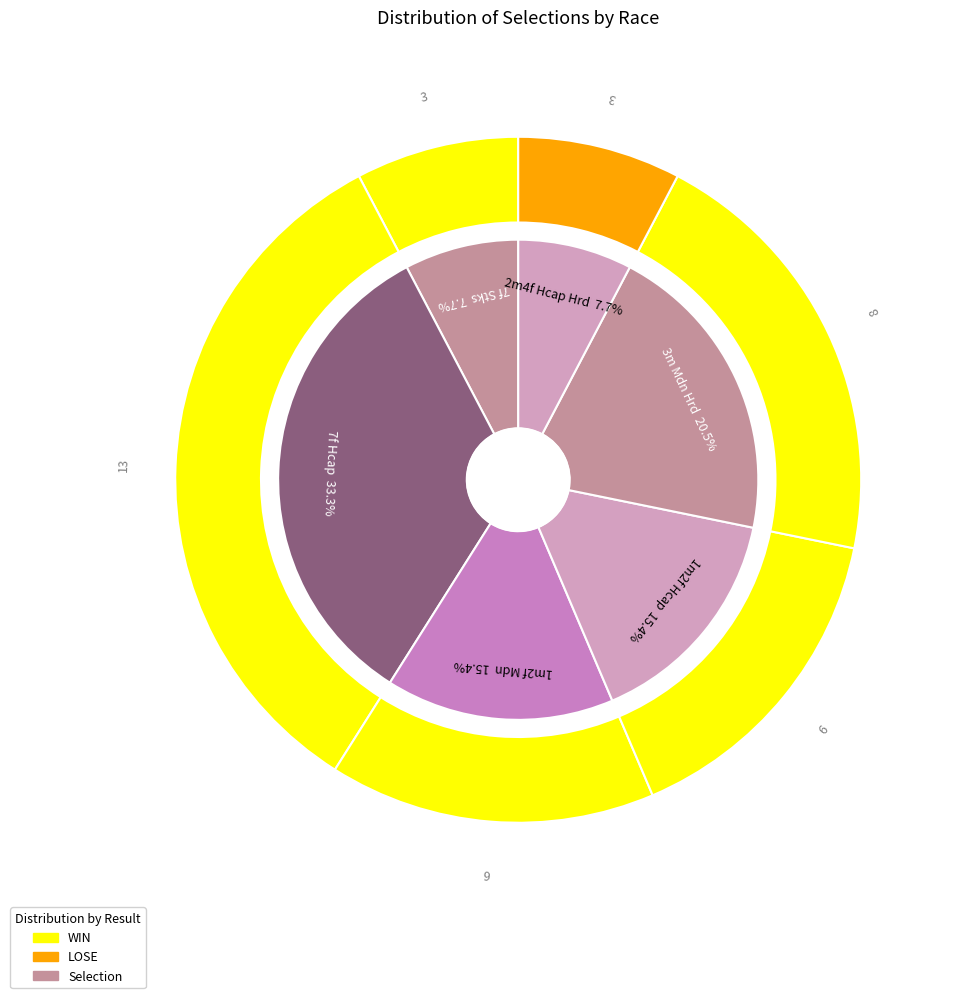

To the nearest percent, what is the combined percentage of 3m Mdn Hrd and 7f Hcap?

54%